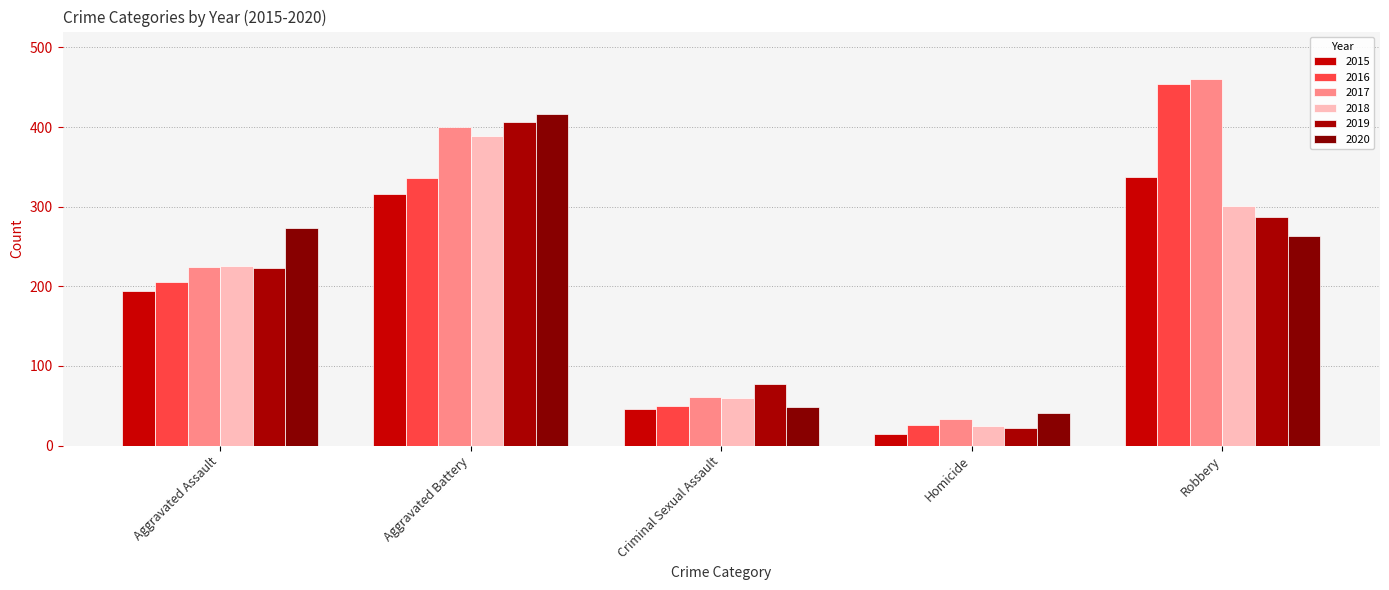

Where does the 2018 series first go above 225?

Aggravated Battery